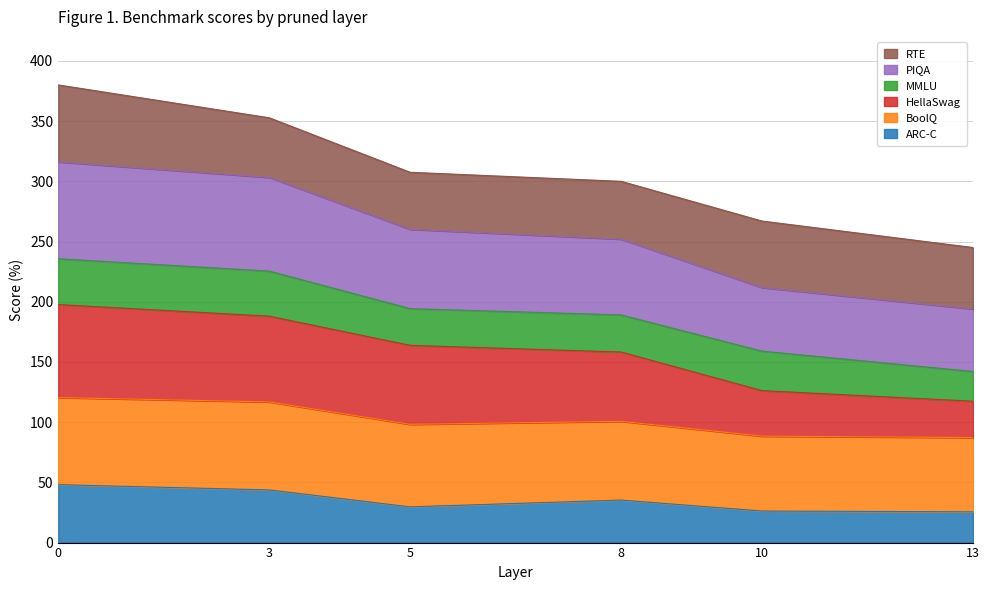

What is the value of the ARC-C point at the 5th from the left?

26.2